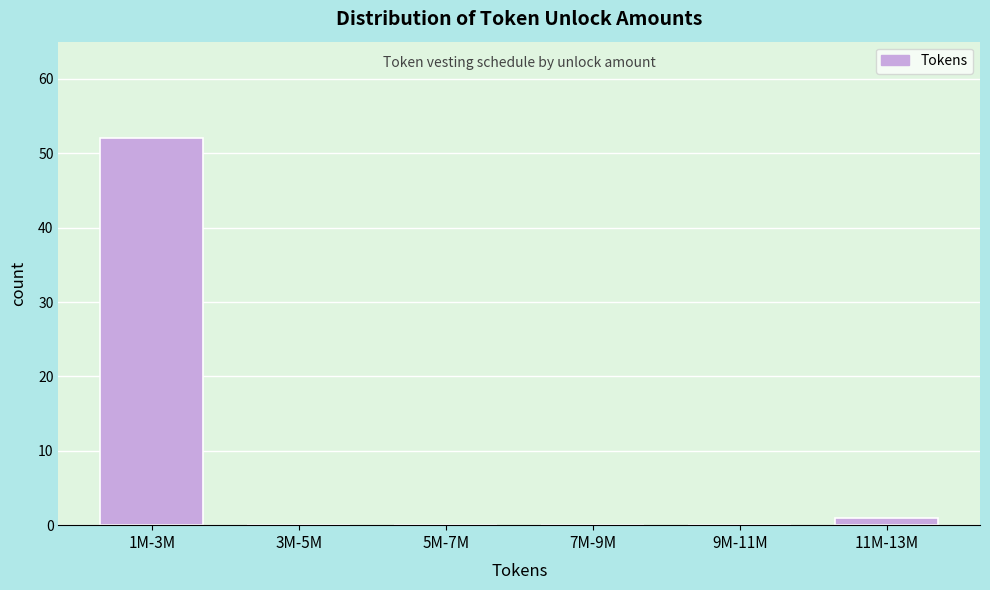

Reading left to right, what are all the values shown in this chart?

1M-3M=52	3M-5M=0	5M-7M=0	7M-9M=0	9M-11M=0	11M-13M=1